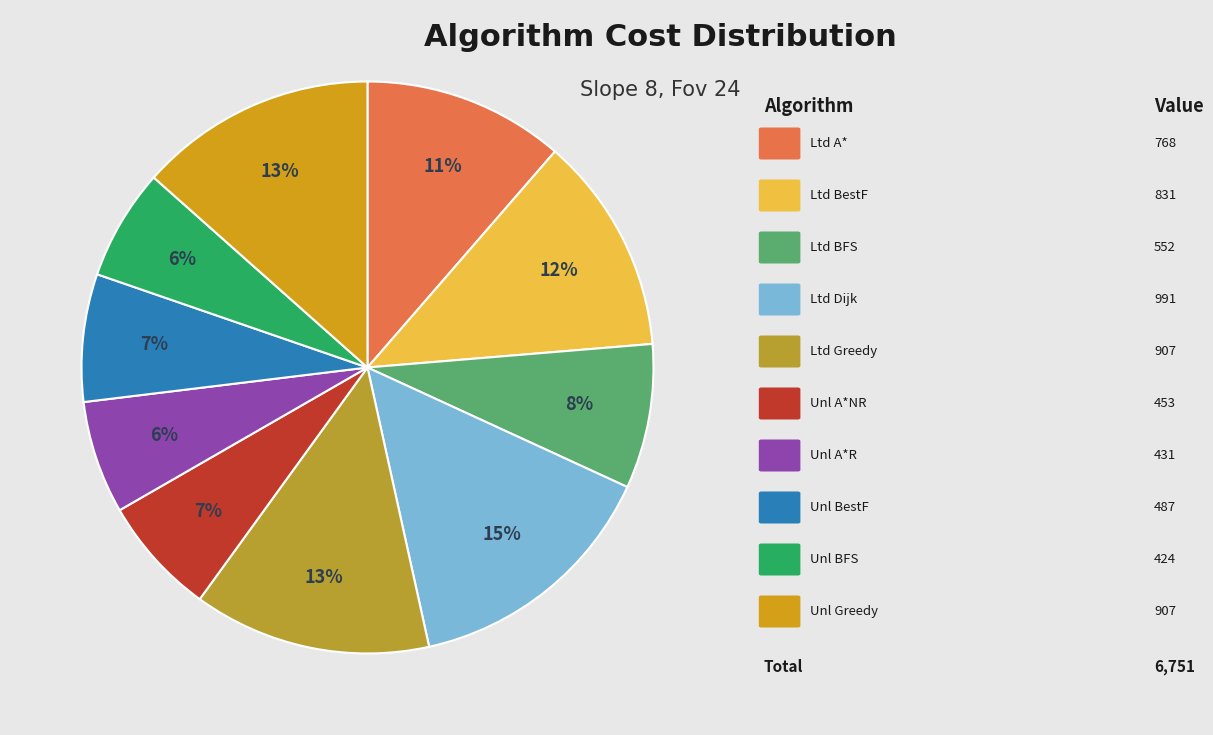

To the nearest percent, what is the average slice percentage?

10%